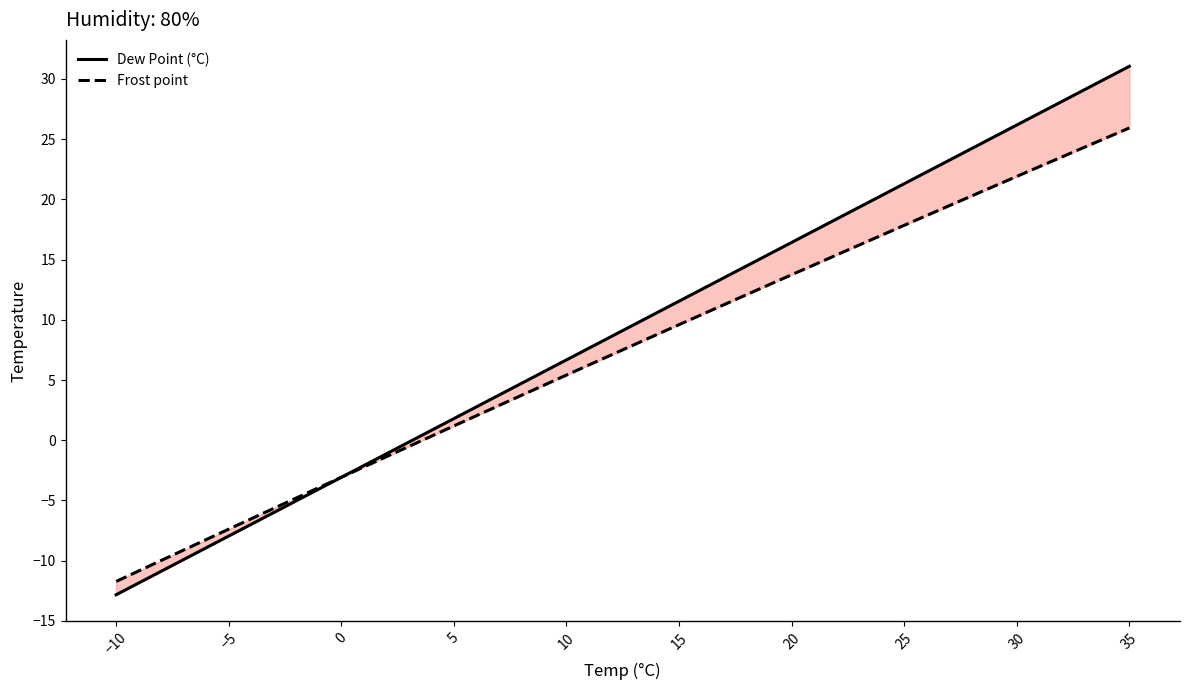

True or false: Frost point has a value of 7.3 at 10.

False